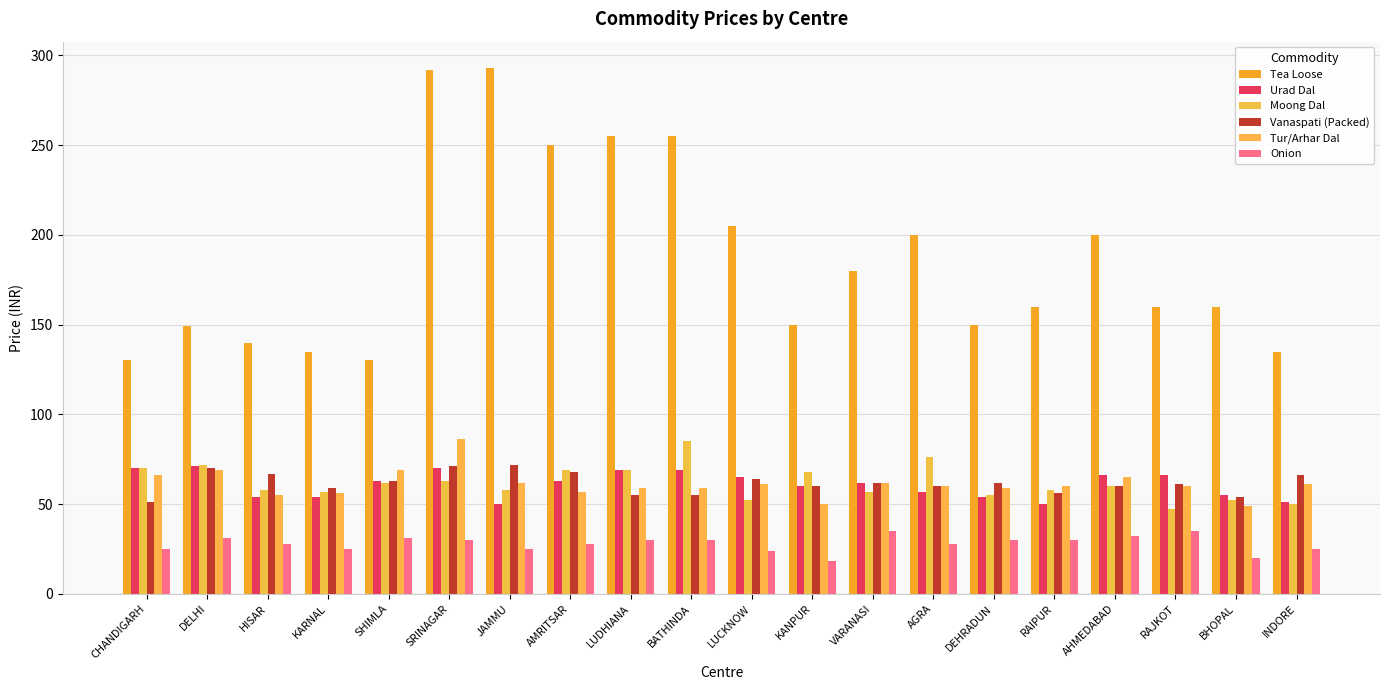

Reading left to right, extract all data points from this chart.

Tea Loose: 130	149	140	135	130	292	293	250	255	255	205	150	180	200	150	160	200	160	160	135
Urad Dal: 70	71	54	54	63	70	50	63	69	69	65	60	62	57	54	50	66	66	55	51
Moong Dal: 70	72	58	57	62	63	58	69	69	85	52	68	57	76	55	58	60	47	52	50
Vanaspati (Packed): 51	70	67	59	63	71	72	68	55	55	64	60	62	60	62	56	60	61	54	66
Tur/Arhar Dal: 66	69	55	56	69	86	62	57	59	59	61	50	62	60	59	60	65	60	49	61
Onion: 25	31	28	25	31	30	25	28	30	30	24	18	35	28	30	30	32	35	20	25